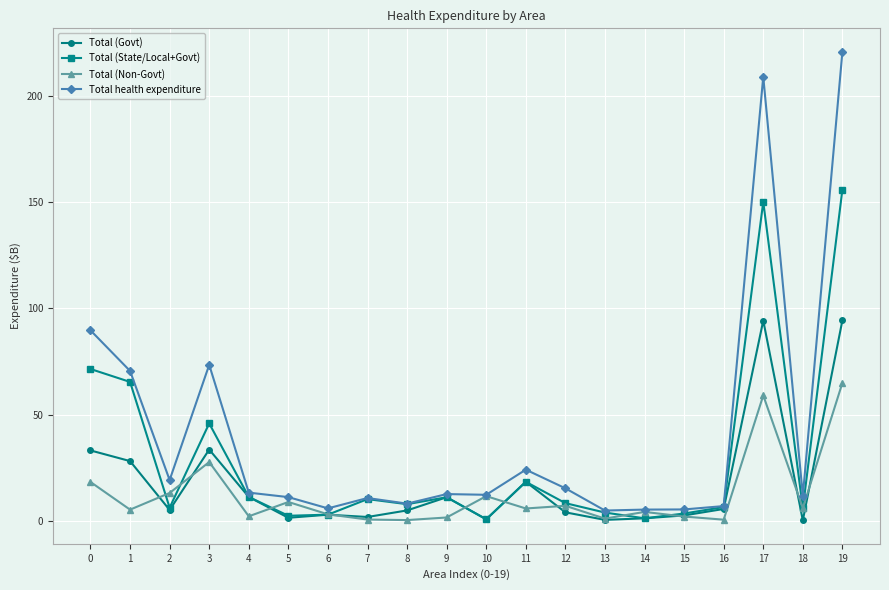

What is the maximum value for Total (State/Local+Govt)?

156.0